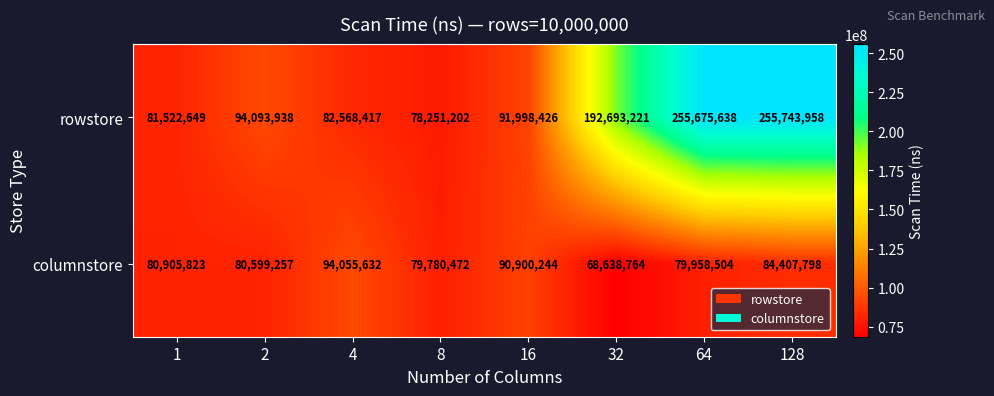

Rank the series by their maximum value, from highest to lowest.

rowstore, columnstore